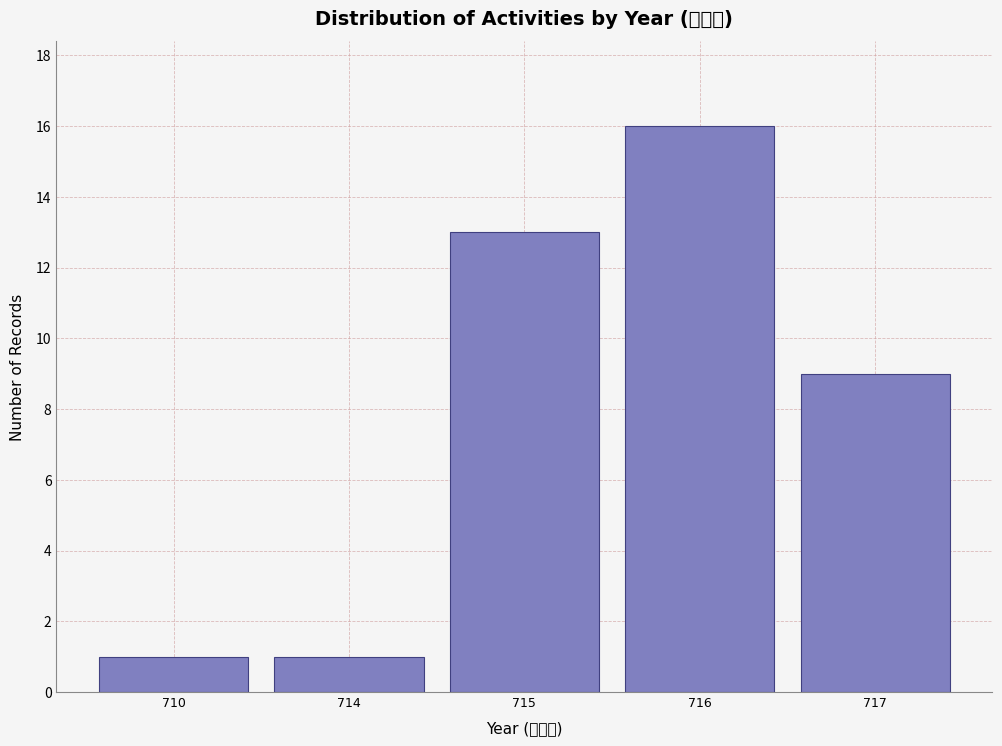

Reading right to left, what are all the values shown in this chart?

717=9	716=16	715=13	714=1	710=1